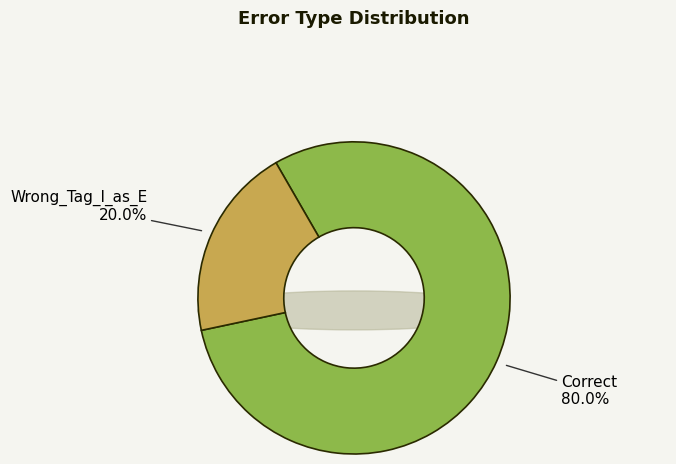

Which slice is the smallest?

Wrong_Tag_I_as_E